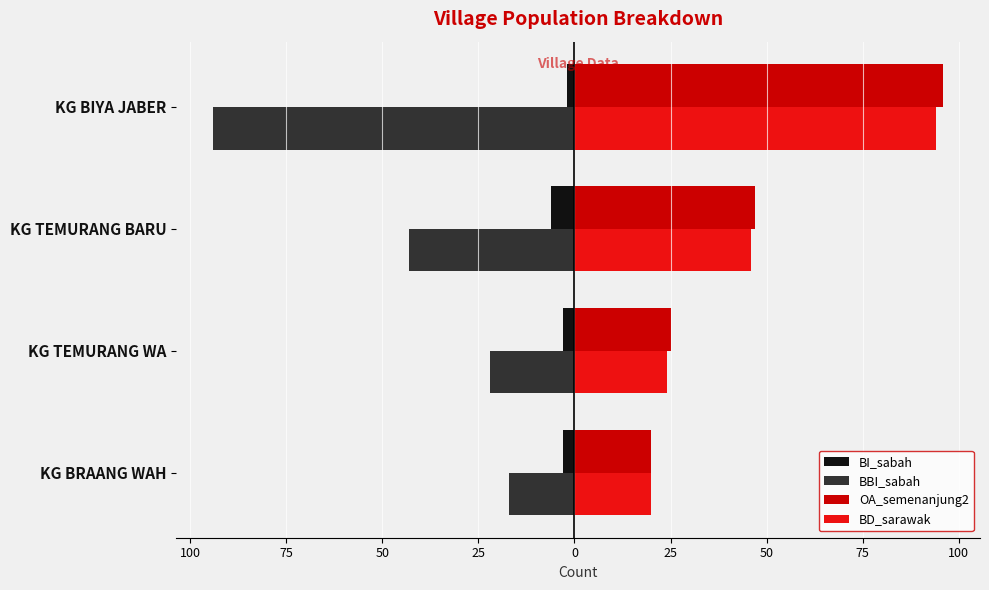

What are all the series names shown in the legend?

BI_sabah, BBI_sabah, OA_semenanjung2, BD_sarawak